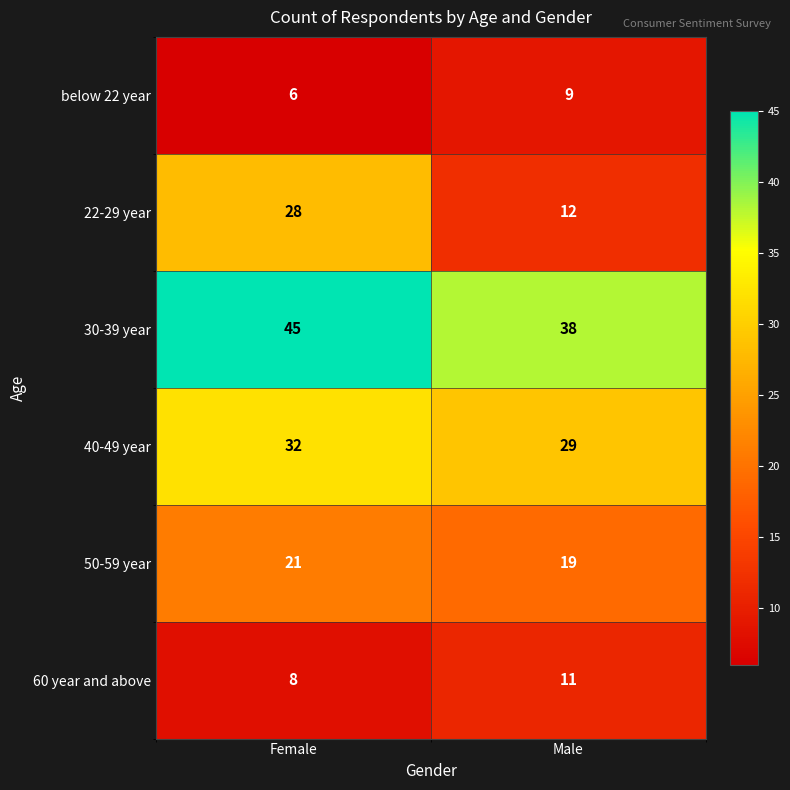

List the labels in order of 40-49 year value, smallest first.

Male, Female